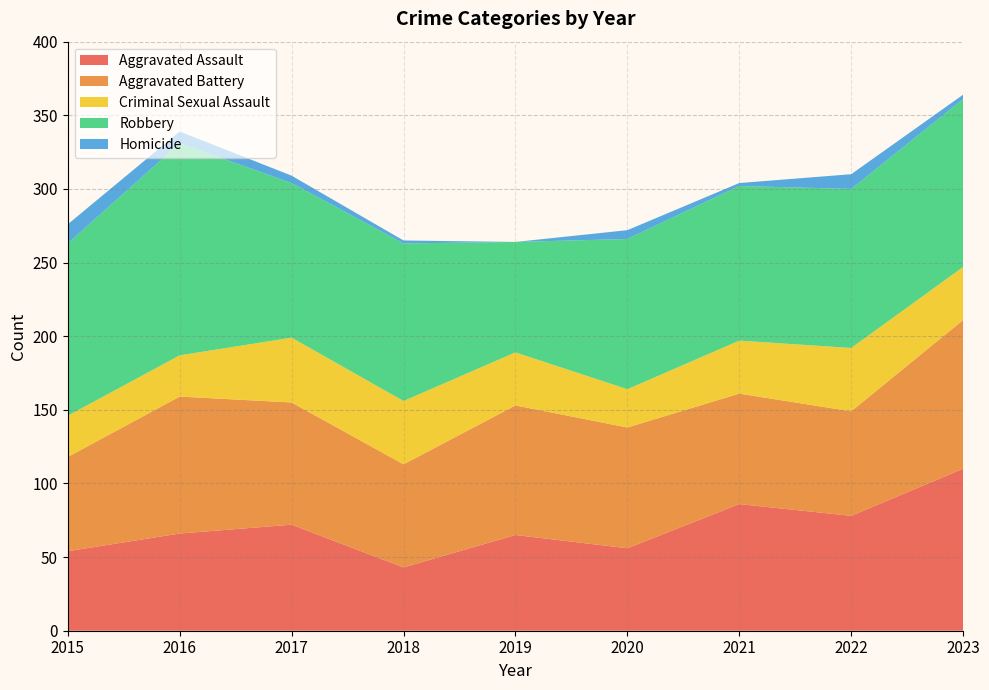

Reading left to right, list all the values displayed in this chart.

Aggravated Assault: 2015=54	2016=66	2017=72	2018=43	2019=65	2020=56	2021=86	2022=78	2023=110
Aggravated Battery: 2015=64	2016=93	2017=83	2018=70	2019=88	2020=82	2021=75	2022=71	2023=101
Criminal Sexual Assault: 2015=28	2016=28	2017=44	2018=43	2019=36	2020=26	2021=36	2022=43	2023=36
Robbery: 2015=117	2016=144	2017=105	2018=107	2019=75	2020=102	2021=105	2022=108	2023=114
Homicide: 2015=13	2016=8	2017=5	2018=2	2019=0	2020=6	2021=2	2022=10	2023=3